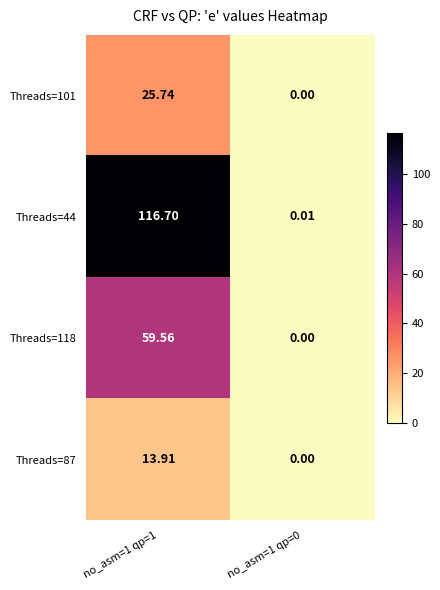

How many categories are shown in the chart?

2